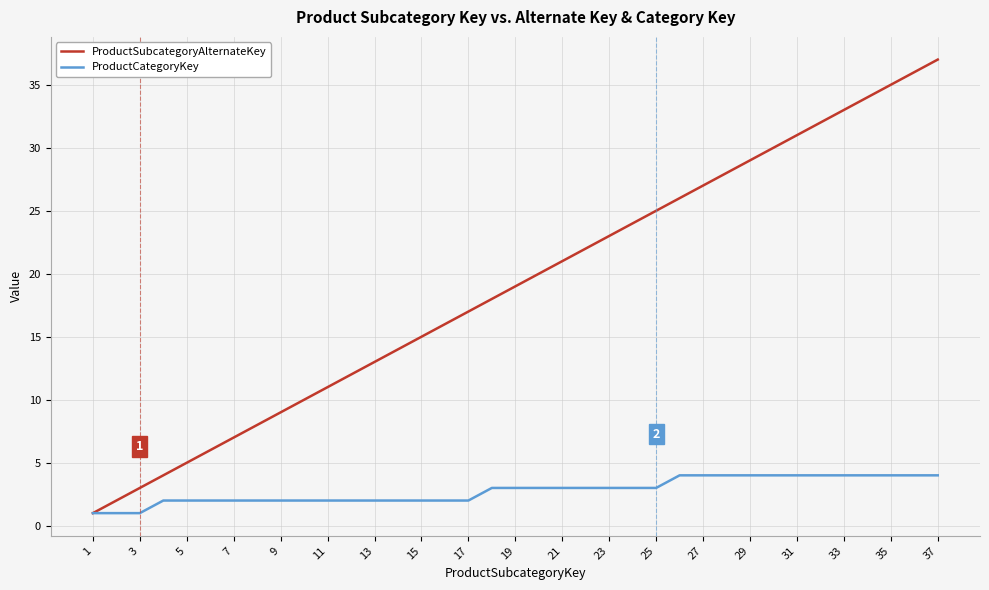

Which series has the largest range (max minus min)?

ProductSubcategoryAlternateKey